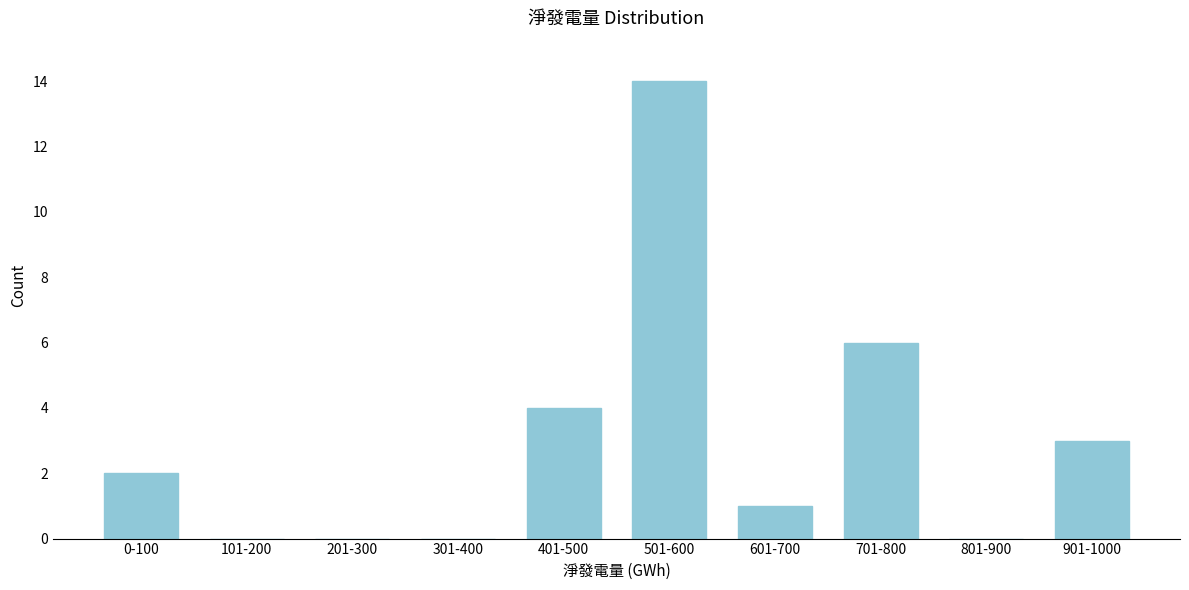

Reading right to left, extract all data points from this chart.

901-1000=3	801-900=0	701-800=6	601-700=1	501-600=14	401-500=4	301-400=0	201-300=0	101-200=0	0-100=2